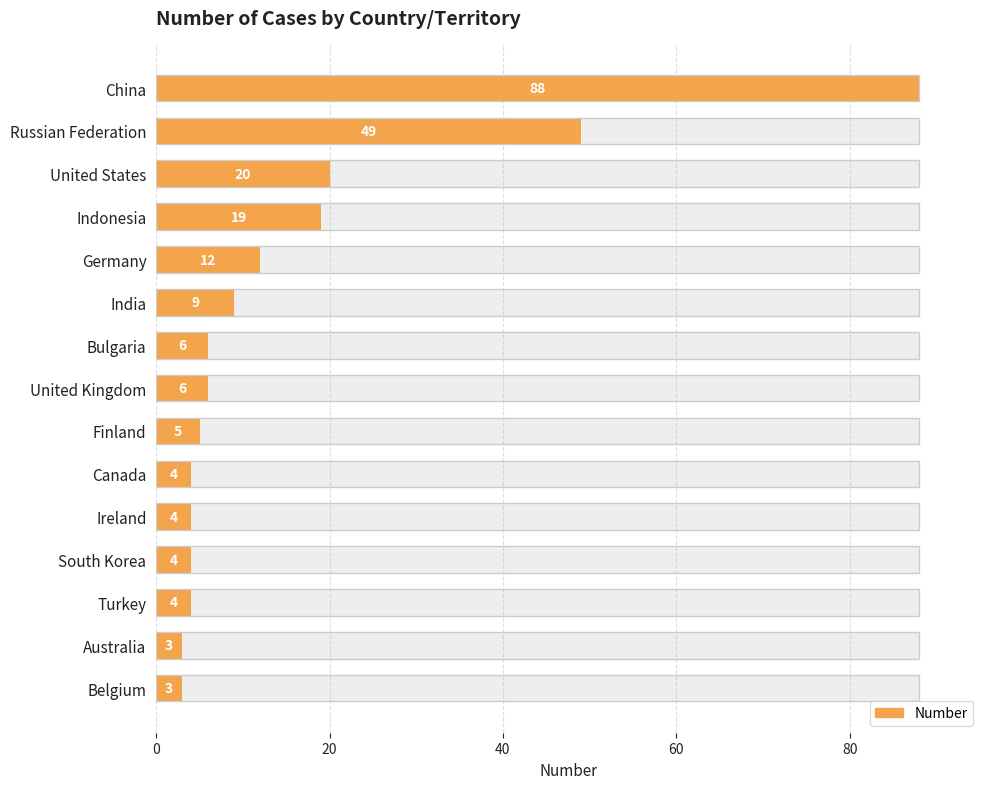

What is the maximum value shown in the chart?

88